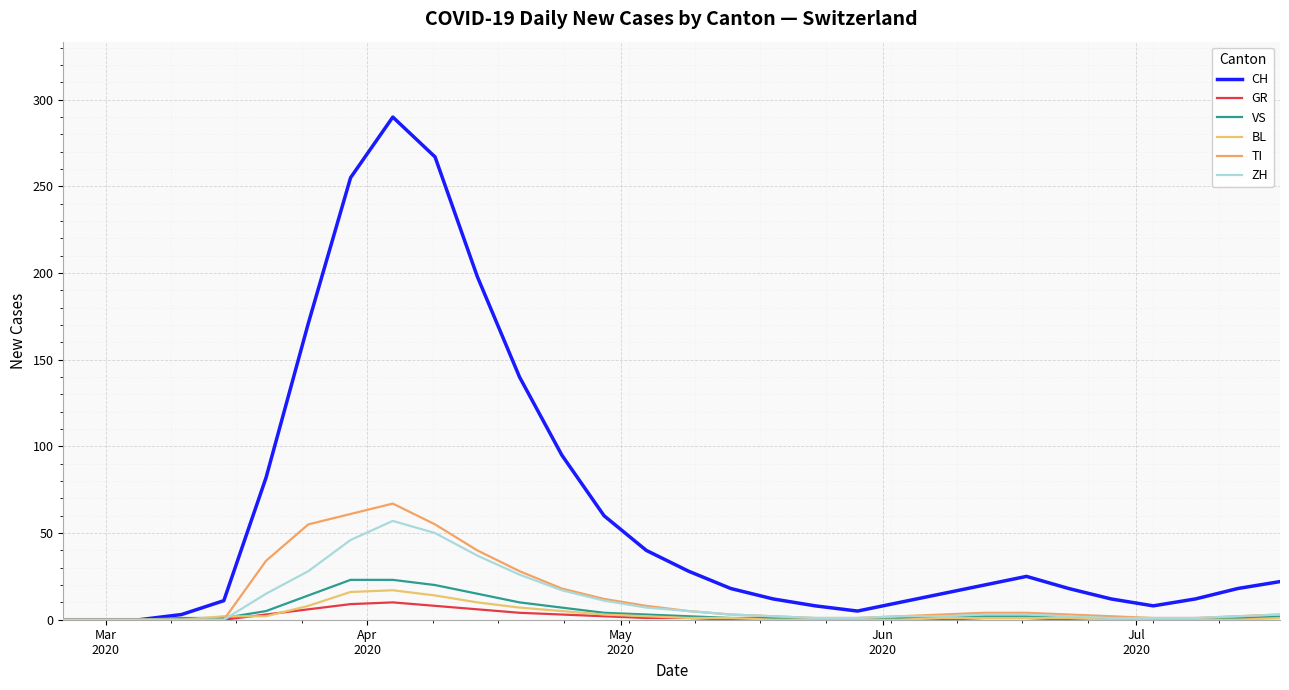

Does the chart have visible grid lines?

Yes